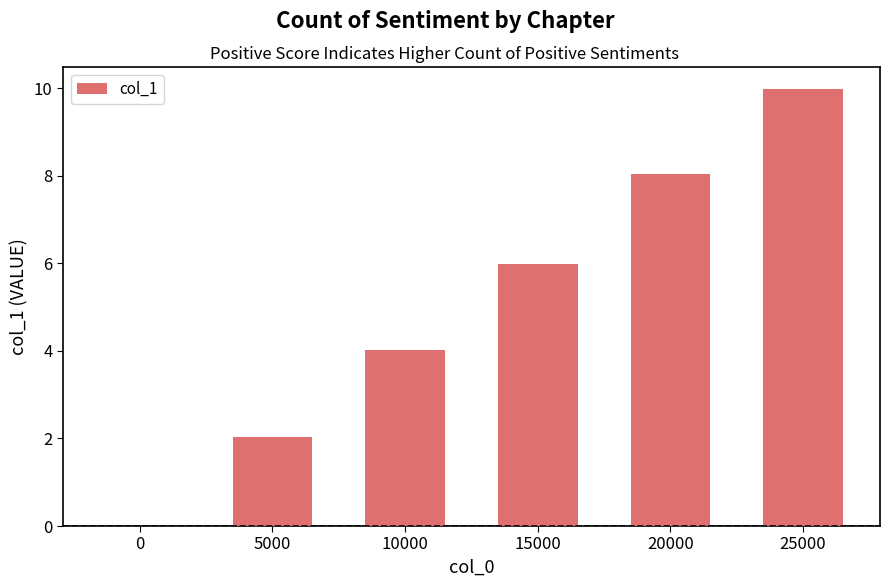

What is the change in value from 15000 to 25000?

+4.0